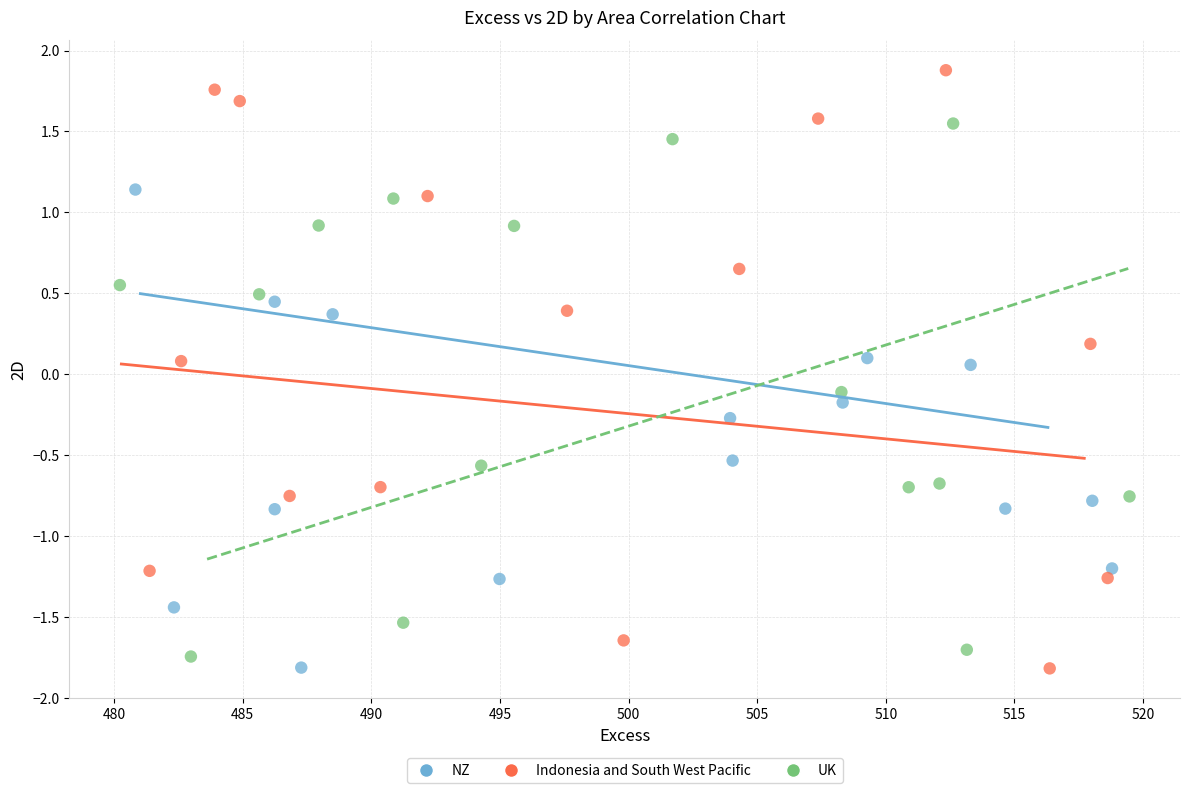

Which series has the largest Y range (max minus min)?

Indonesia and South West Pacific